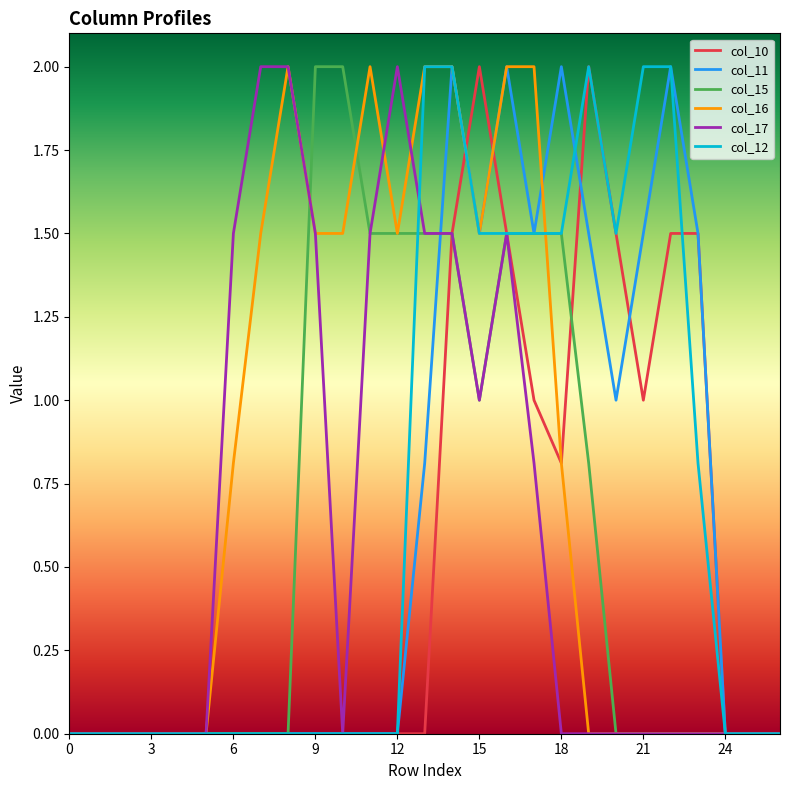

What is the maximum value for col_17?

2.0